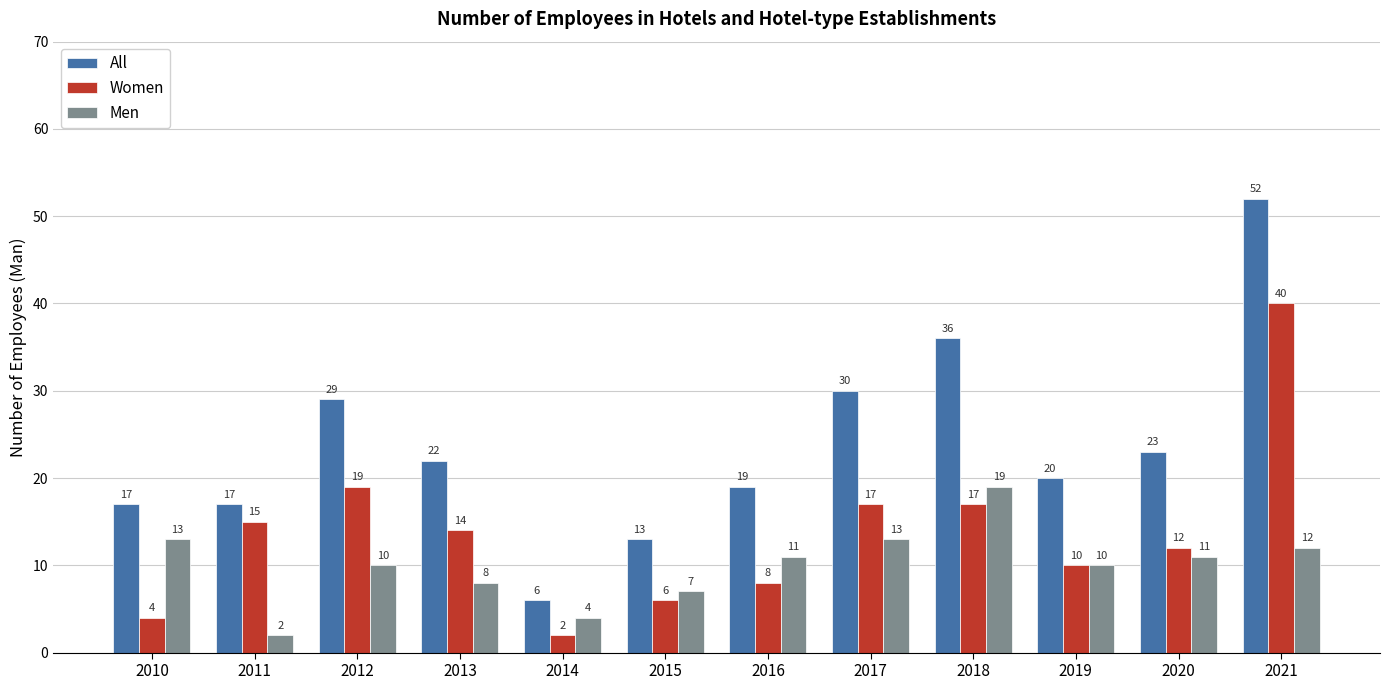

True or false: All has a value of 12 at 2017.

False